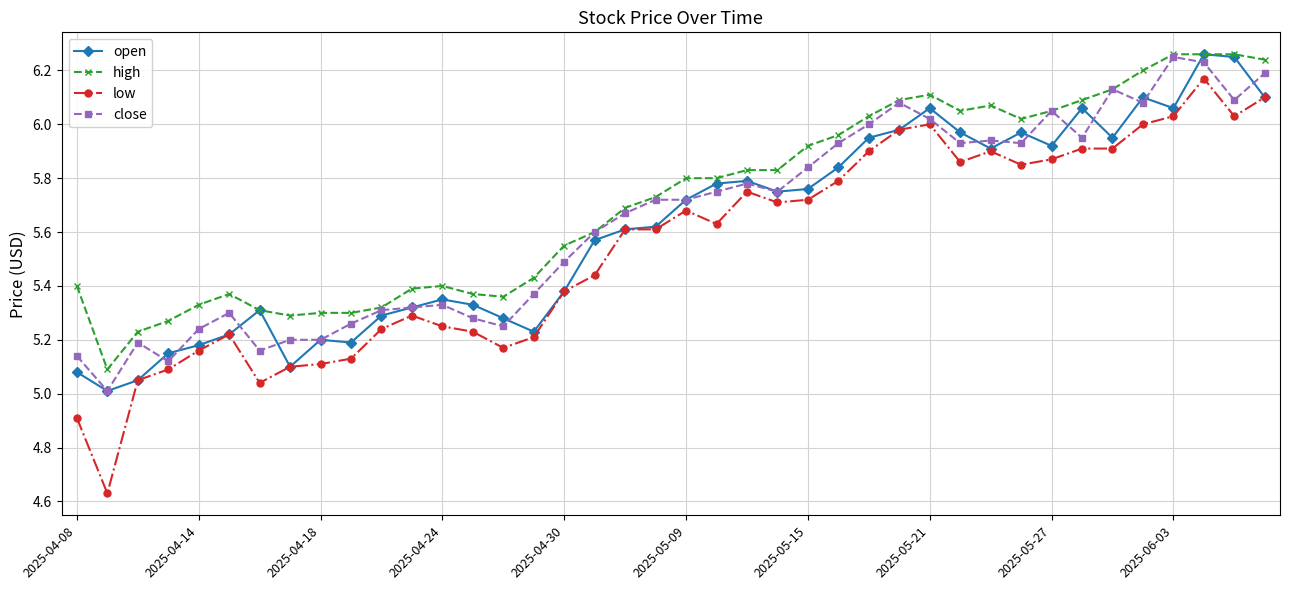

Which series has the largest total across all categories?

high